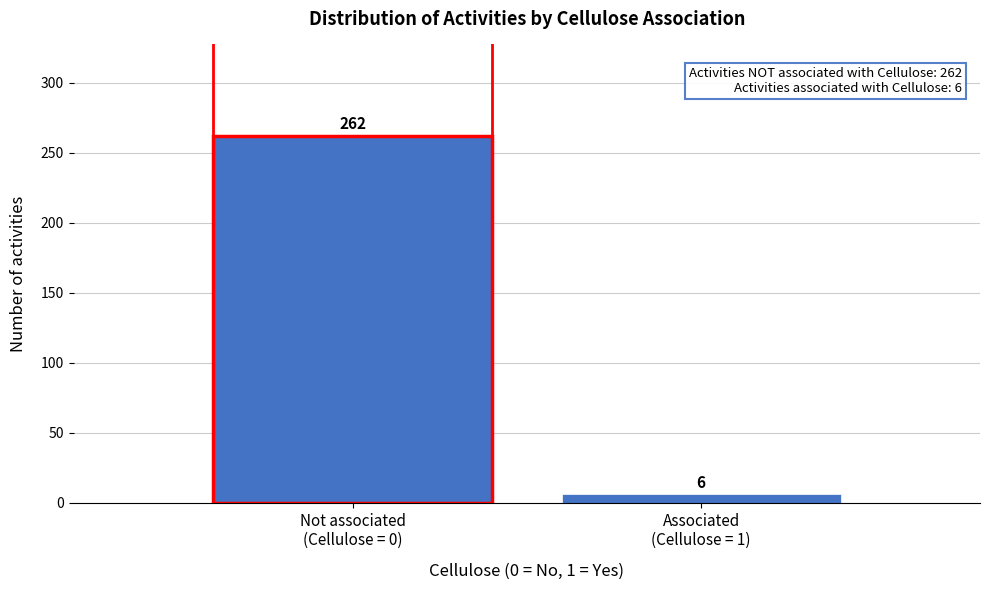

Reading left to right, what are all the values shown in this chart?

262	6